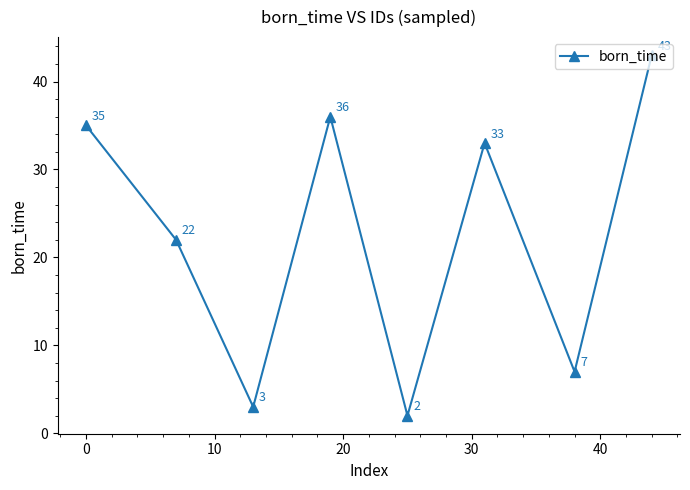

What is the value of the 8th point from the left?

43